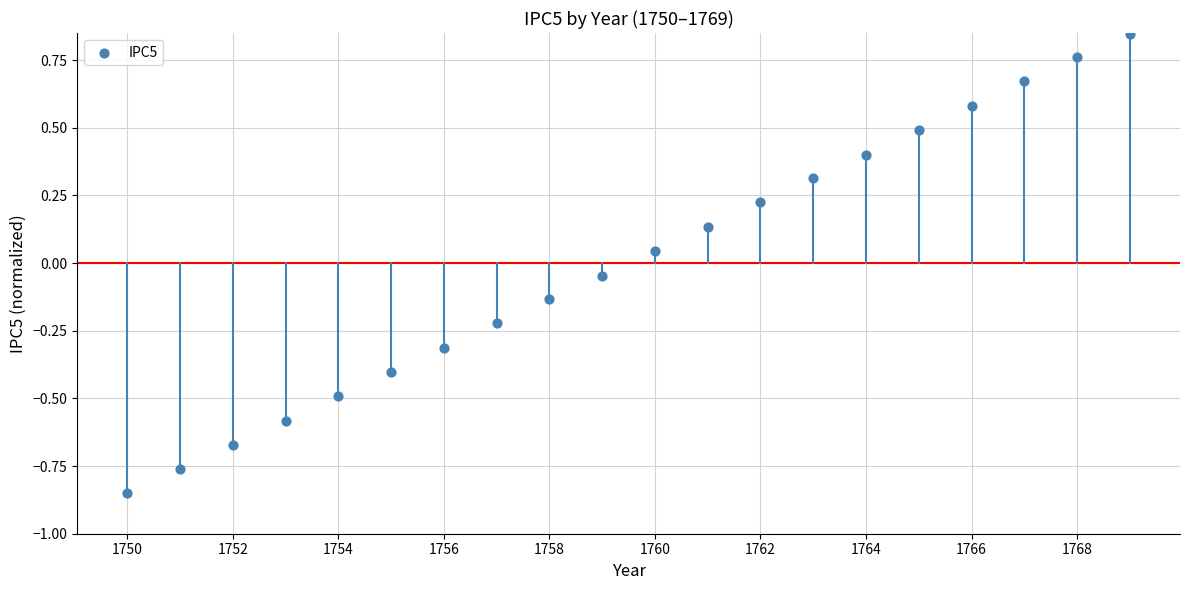

What is the range of X values (max minus min)?

19.0